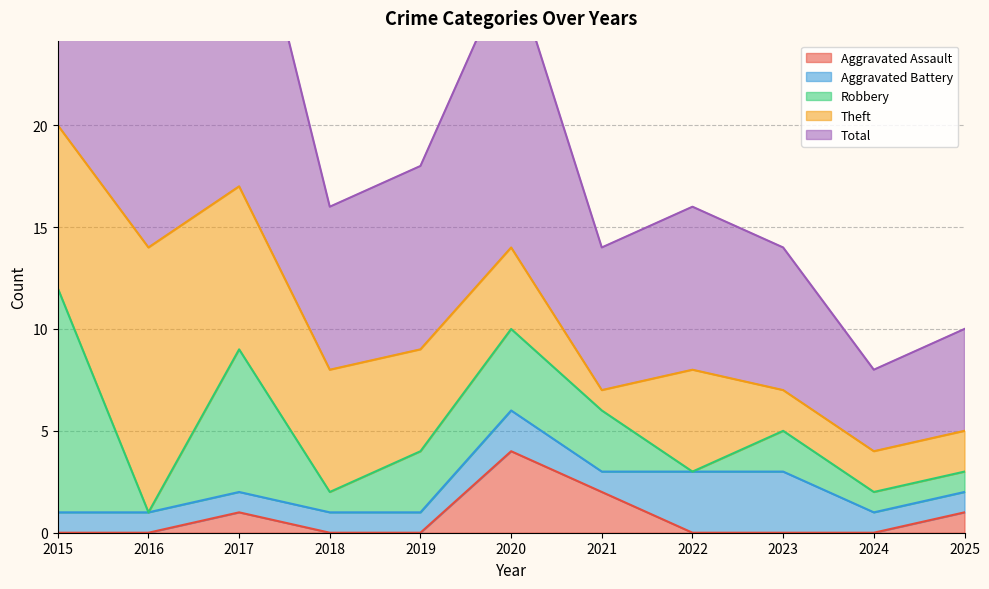

How many distinct data groups are displayed?

5